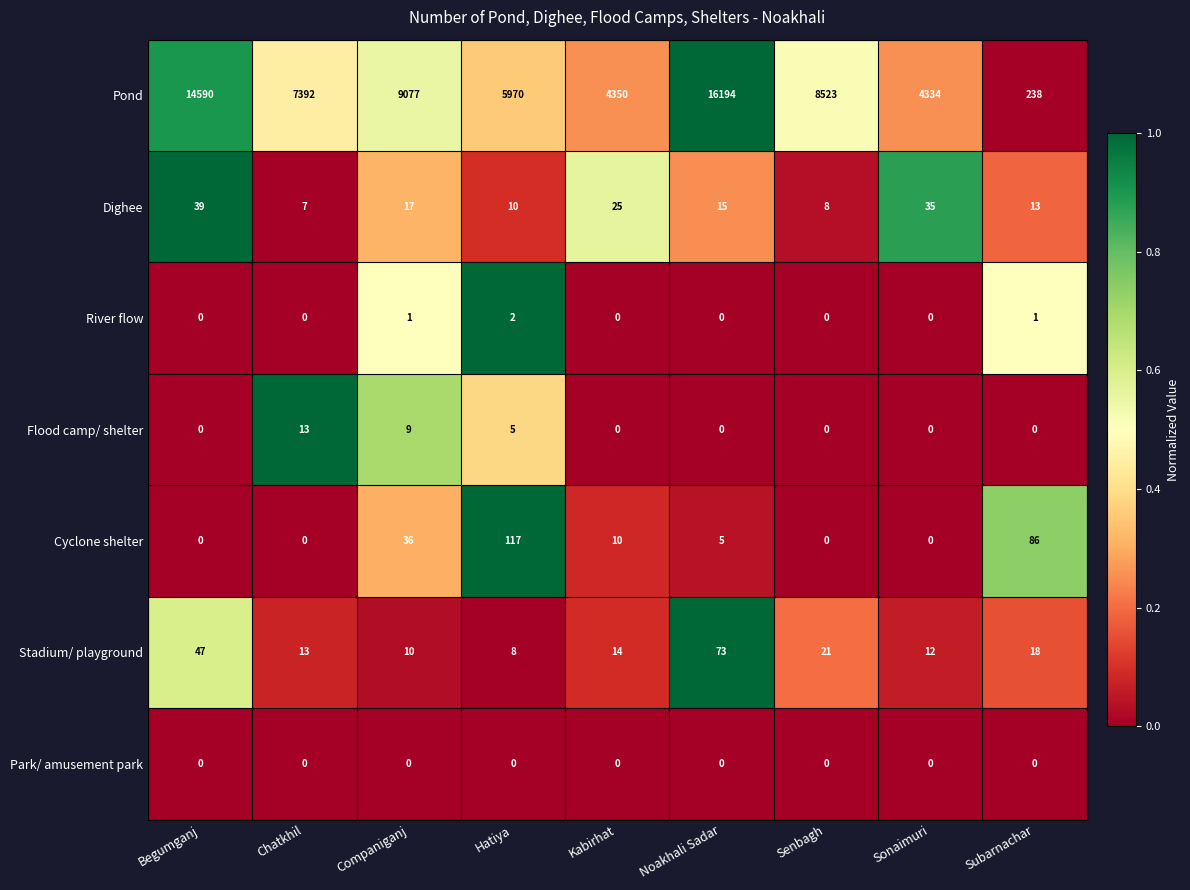

What is the difference between the highest and lowest values at Sonaimuri?

4334